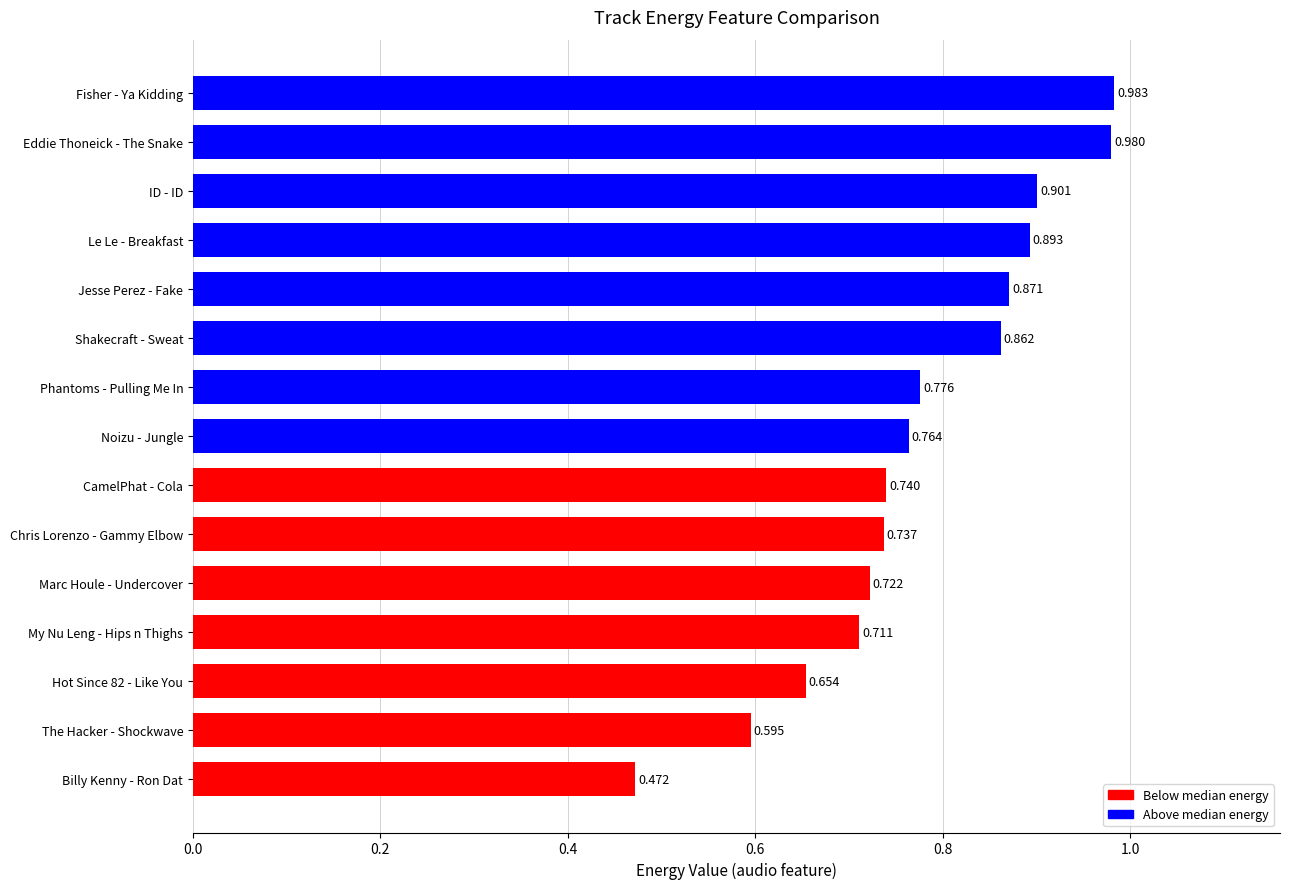

Which label corresponds to the largest value in the chart?

Fisher - Ya Kidding